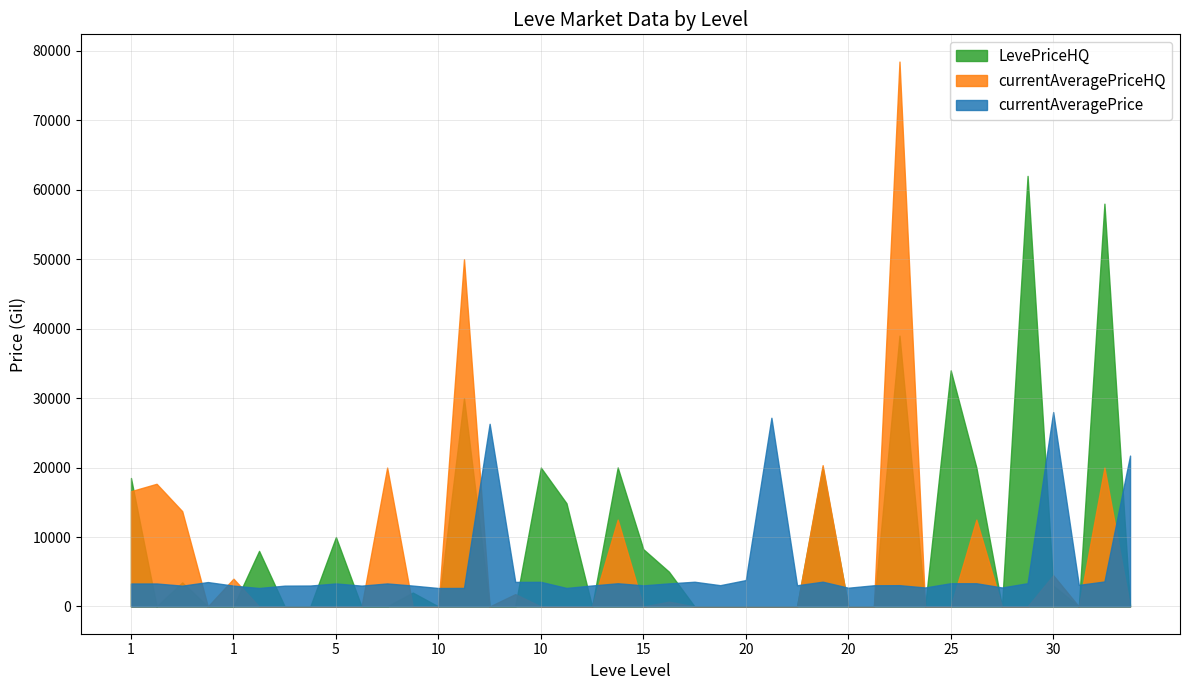

After their last crossing, which series has the higher values: LevePriceHQ or currentAveragePrice?

currentAveragePrice